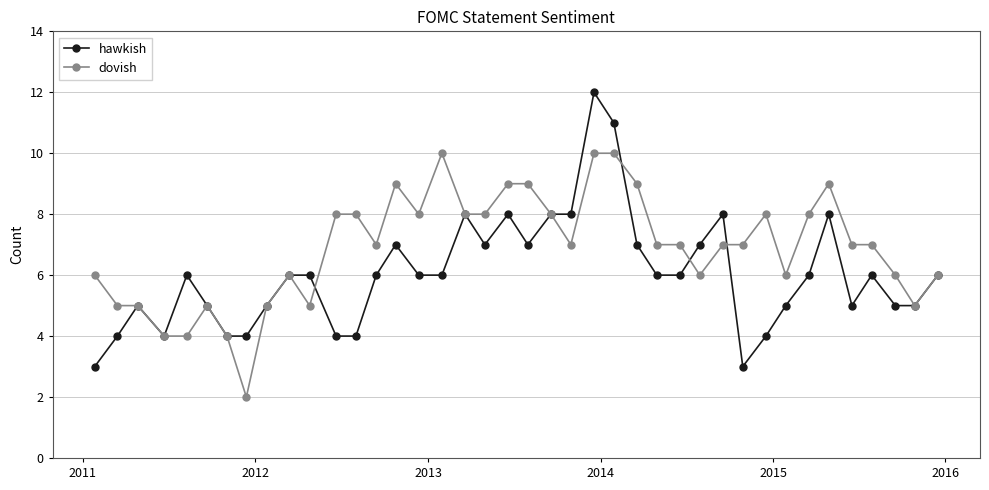

Rank the series by their maximum value, from lowest to highest.

dovish, hawkish